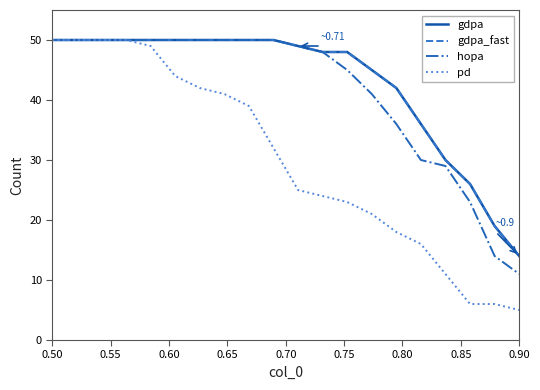

True or false: hopa and gdpa intersect in this chart.

False